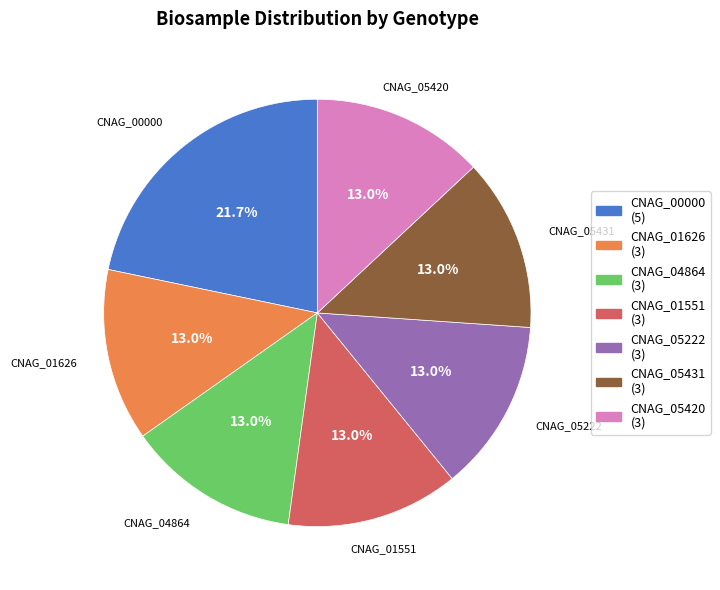

Count the number of slices in the pie.

7